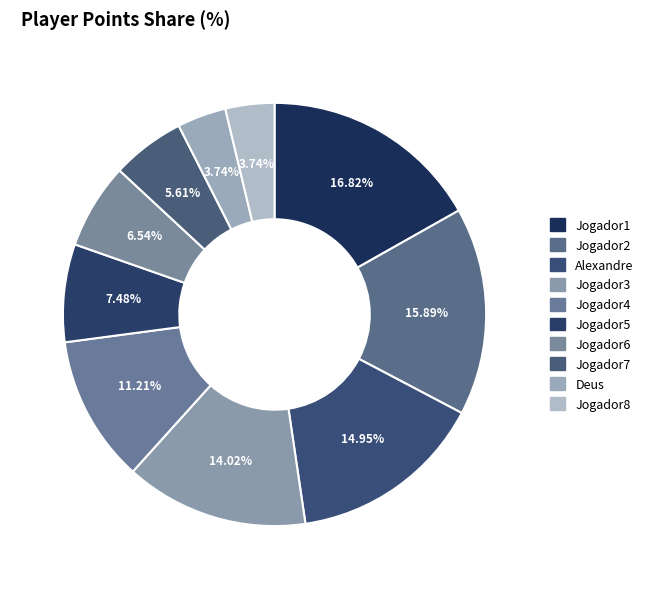

Between Jogador6 and Jogador5, which is larger?

Jogador5